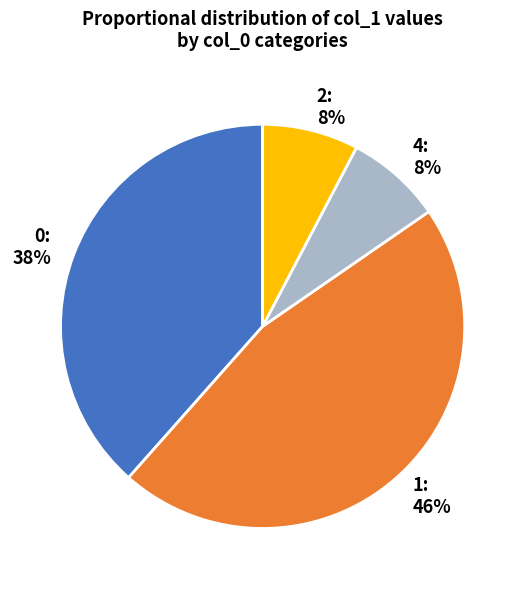

Which has a higher value, 0 or 2?

0